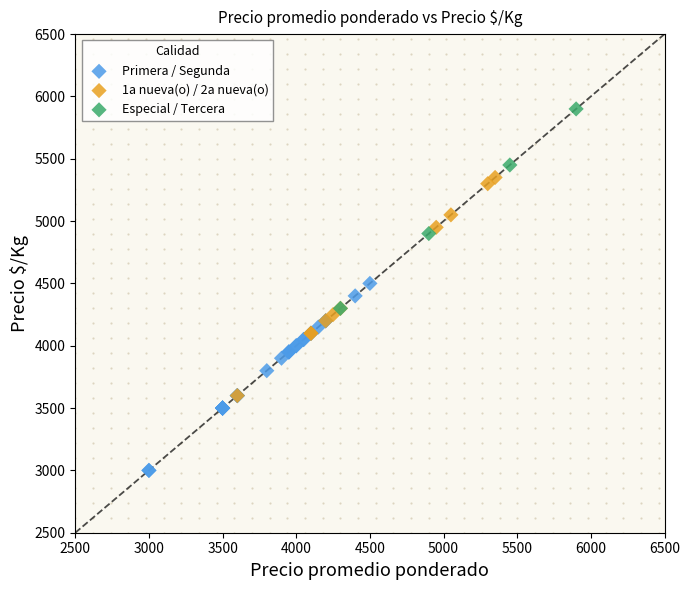

Which series contains the lowest Y value?

Primera / Segunda